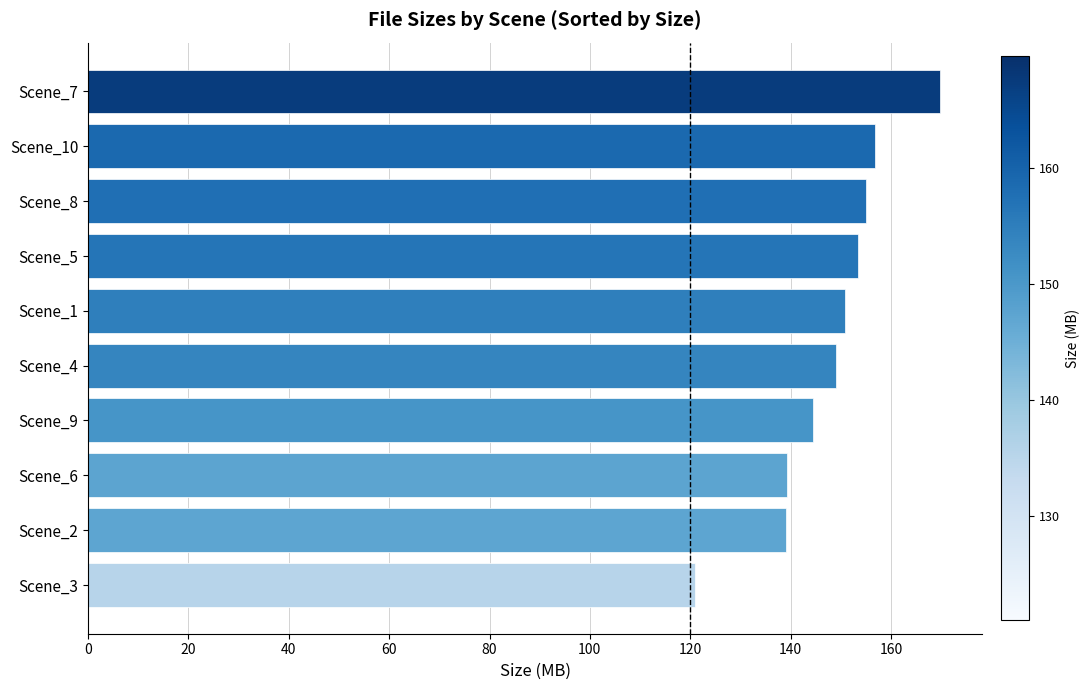

What is the change in value from Scene_4 to Scene_8?

+6.2